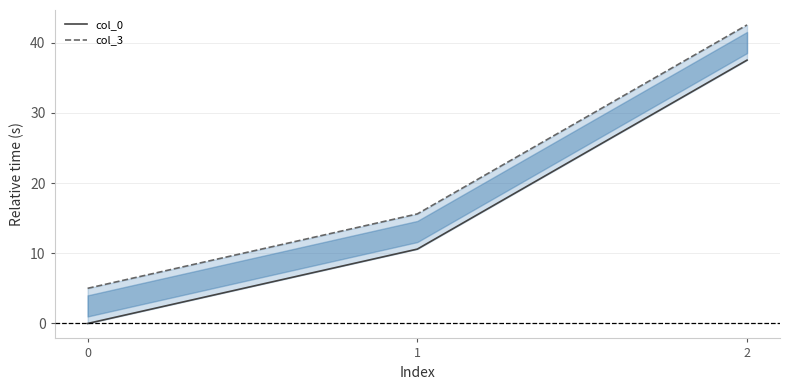

What is the value of the col_3 point at the 3rd from the left?

42.5